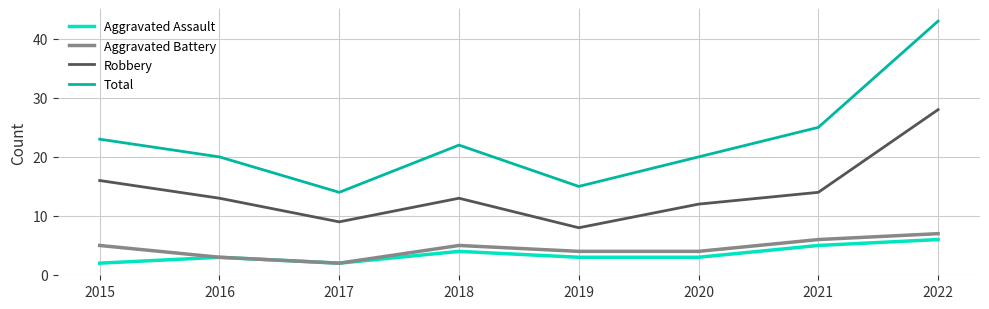

What is the difference between the maximum and minimum values in the Robbery series?

20